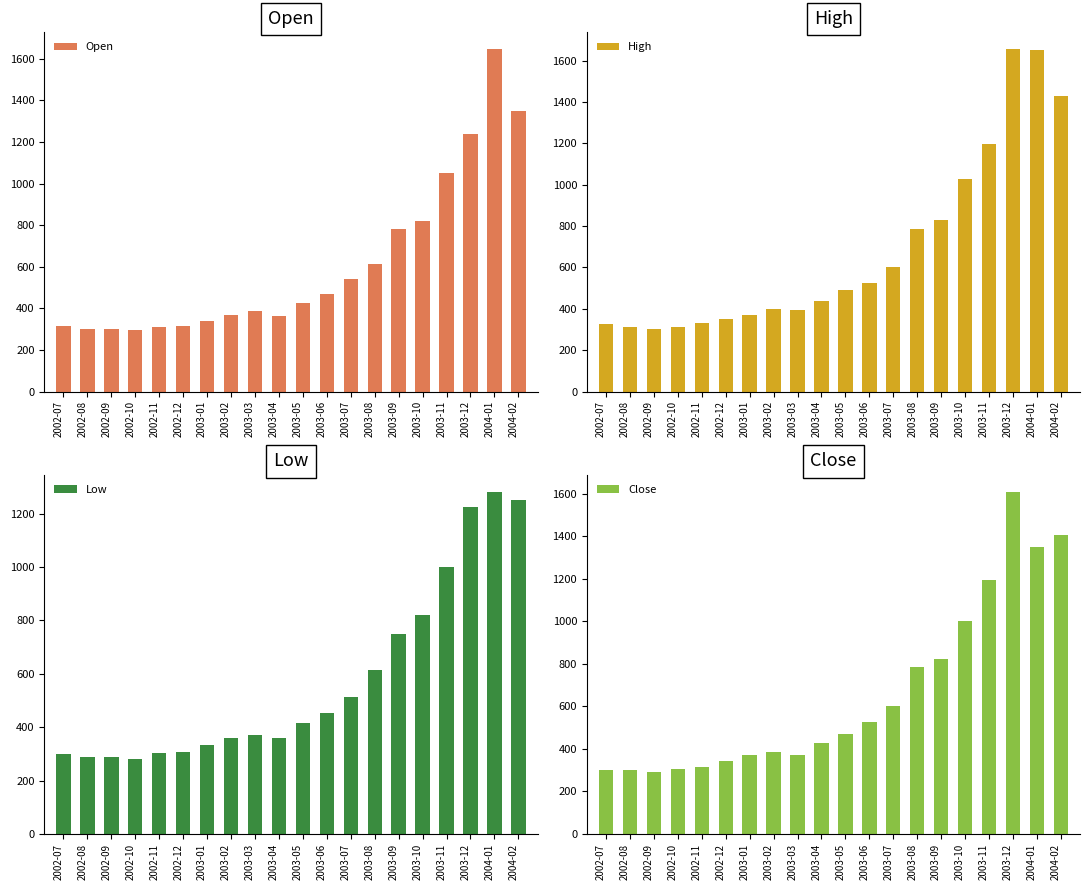

How many values in the Open series exceed 426?

10